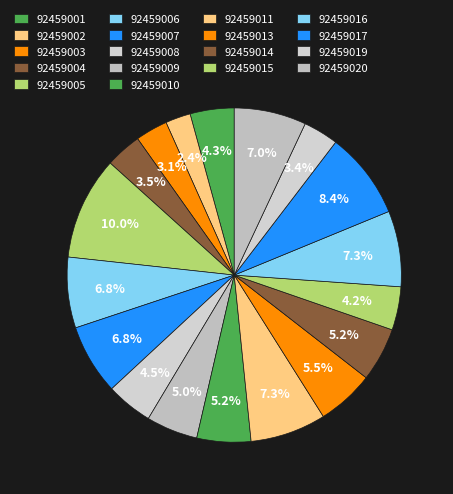

The 92459015 slice represents 1% of the pie. True or false?

False